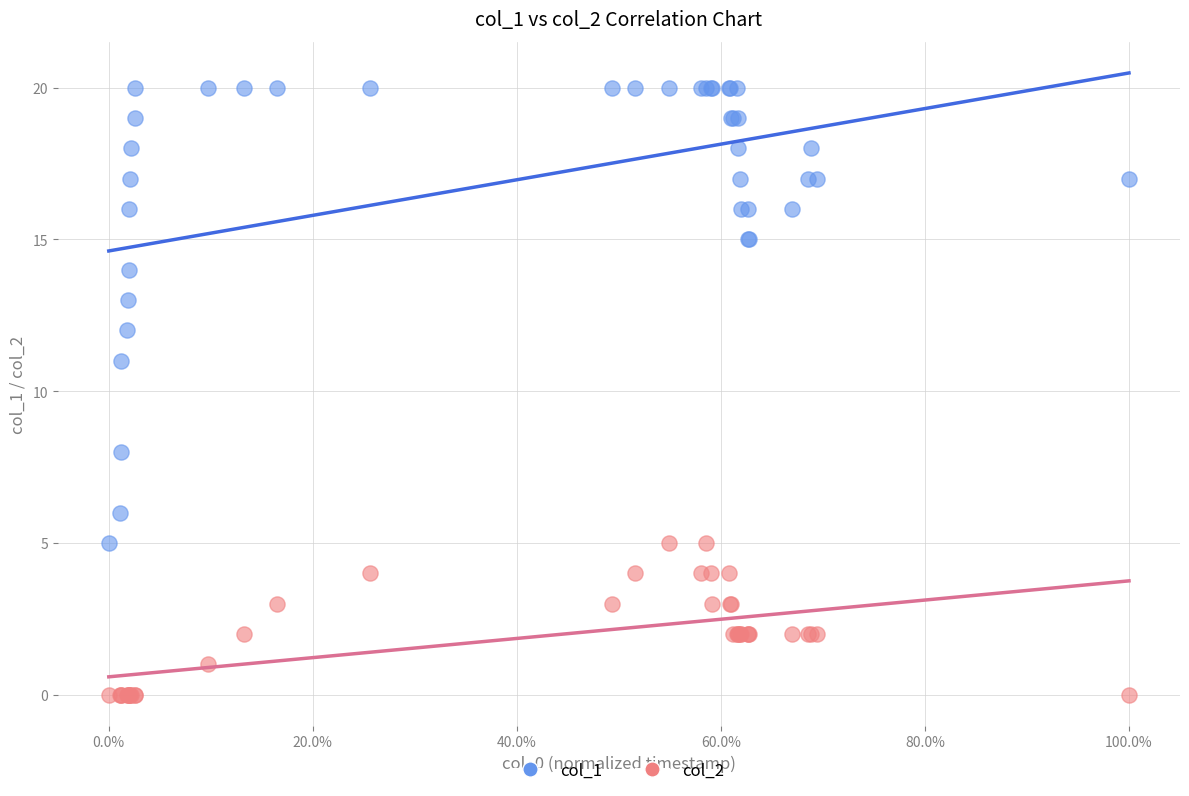

Which series has the widest spread of Y values?

col_1